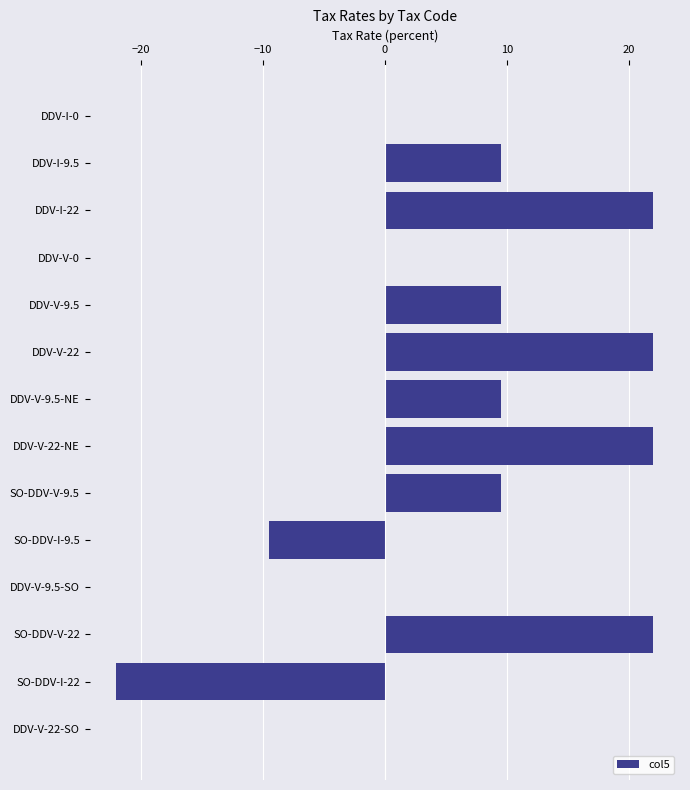

Count the values in the range 0 to 22.

12